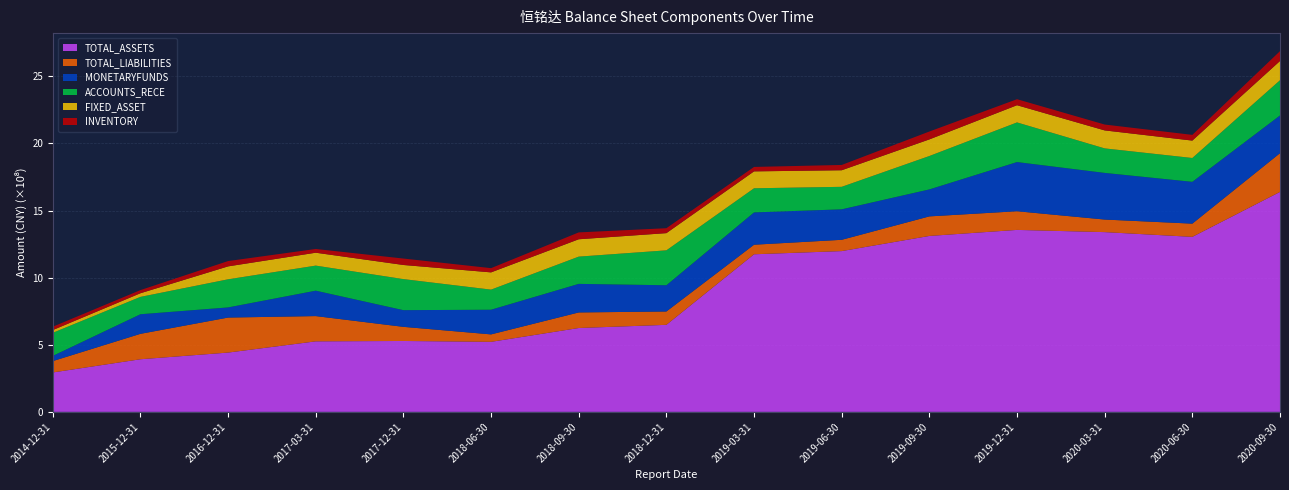

Reading left to right, what are all the values shown in this chart?

TOTAL_ASSETS: 2014-12-31=293585970.4	2015-12-31=392000248.1	2016-12-31=441754907.0	2017-03-31=525386750.0	2017-12-31=528214459.7	2018-06-30=521801609.7	2018-09-30=624812331.0	2018-12-31=648479351.5	2019-03-31=1174359300.6	2019-06-30=1198084215.8	2019-09-30=1310977547.3	2019-12-31=1355954261.8	2020-03-31=1339472058.1	2020-06-30=1304097789.7	2020-09-30=1639082033.2
TOTAL_LIABILITIES: 2014-12-31=84702305.8	2015-12-31=189473209.8	2016-12-31=260995458.5	2017-03-31=188300732.2	2017-12-31=105302997.8	2018-06-30=55542360.0	2018-09-30=116108321.8	2018-12-31=99558873.5	2019-03-31=71266975.3	2019-06-30=84146167.8	2019-09-30=145776417.3	2019-12-31=139243277.9	2020-03-31=93743856.0	2020-06-30=98576981.8	2020-09-30=288646559.1
MONETARYFUNDS: 2014-12-31=38632348.0	2015-12-31=146003822.5	2016-12-31=75568503.4	2017-03-31=189390230.1	2017-12-31=124339672.2	2018-06-30=183837204.8	2018-09-30=212858743.3	2018-12-31=195447363.3	2019-03-31=240735944.4	2019-06-30=227090626.6	2019-09-30=201041472.7	2019-12-31=366443074.7	2020-03-31=347581313.1	2020-06-30=311598936.1	2020-09-30=281162507.4
ACCOUNTS_RECE: 2014-12-31=172174751.5	2015-12-31=129338441.3	2016-12-31=209532112.0	2017-03-31=186858861.5	2017-12-31=231456066.5	2018-06-30=149754059.6	2018-09-30=203088430.1	2018-12-31=260217780.9	2019-03-31=179847015.8	2019-06-30=167772100.2	2019-09-30=248931038.0	2019-12-31=295420818.9	2020-03-31=182730927.1	2020-06-30=177652529.2	2020-09-30=262562954.6
FIXED_ASSET: 2014-12-31=20320268.5	2015-12-31=27164165.9	2016-12-31=96310408.6	2017-03-31=96099467.9	2017-12-31=105261095.4	2018-06-30=128528686.8	2018-09-30=129370274.0	2018-12-31=128171591.4	2019-03-31=126010571.2	2019-06-30=123511525.2	2019-09-30=123745249.5	2019-12-31=128168405.8	2020-03-31=133966804.3	2020-06-30=129748125.6	2020-09-30=143267577.8
INVENTORY: 2014-12-31=25137311.4	2015-12-31=23426158.3	2016-12-31=39698189.4	2017-03-31=27773267.6	2017-12-31=47989478.9	2018-06-30=31486233.7	2018-09-30=51182065.3	2018-12-31=36704081.6	2019-03-31=33088054.4	2019-06-30=39459723.0	2019-09-30=58791338.3	2019-12-31=44816197.7	2020-03-31=43745605.2	2020-06-30=42542495.0	2020-09-30=73499685.1